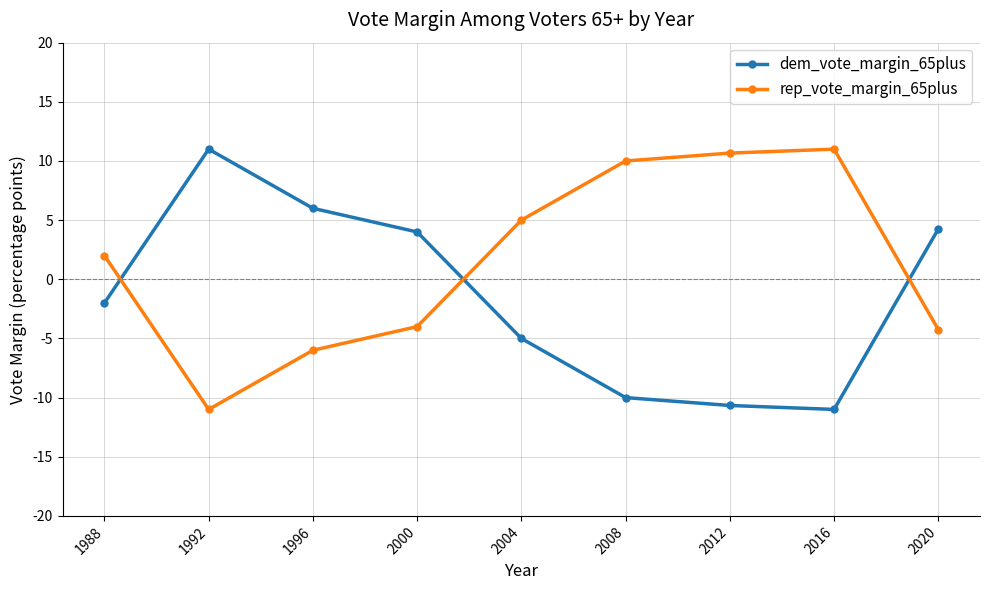

Which category has the lowest value in the dem_vote_margin_65plus series?

2016